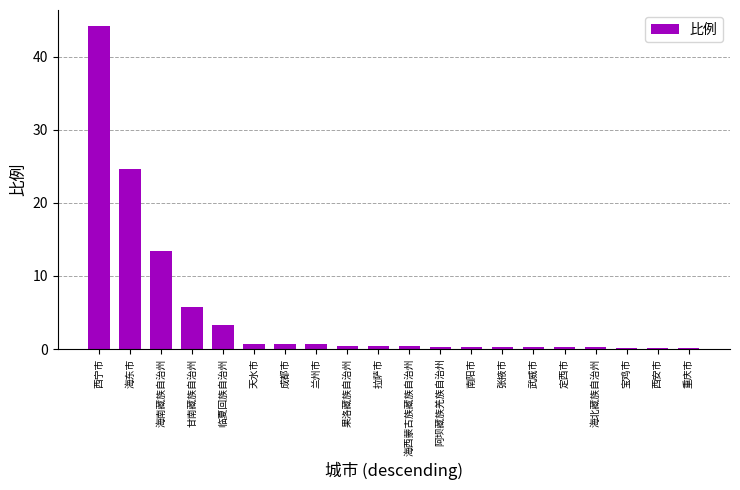

What is the average value?

4.8